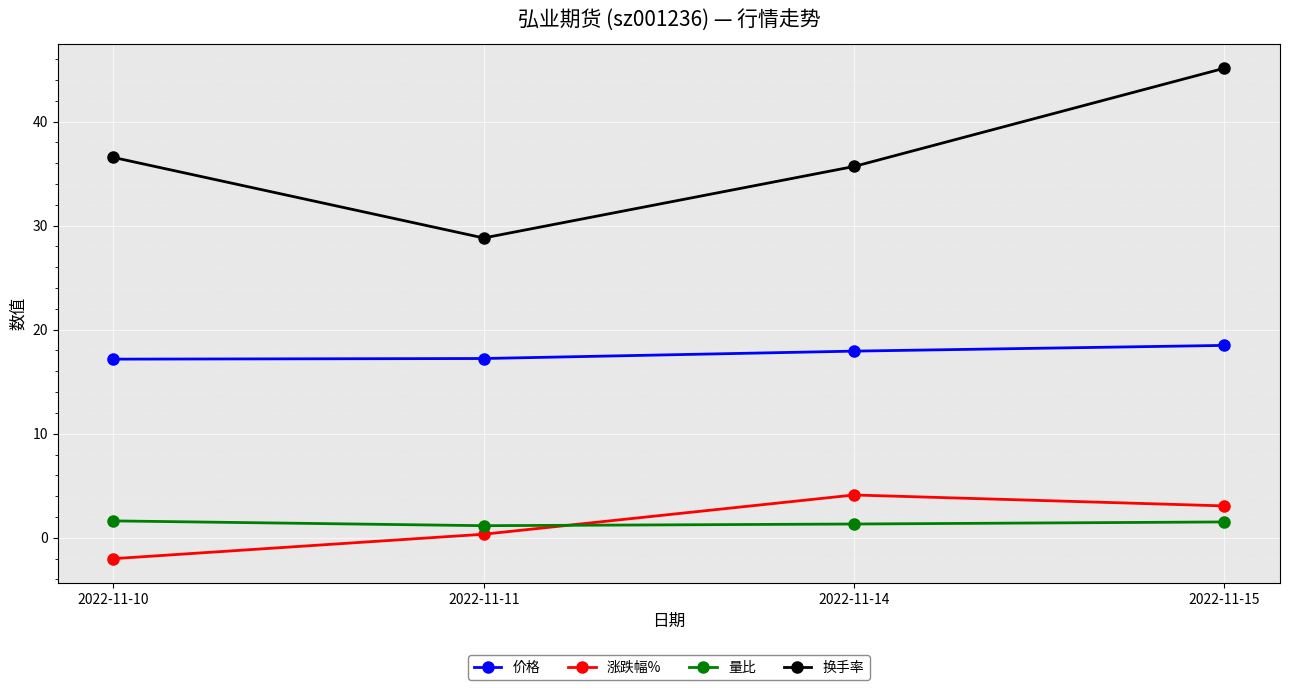

What is the difference between the maximum and second lowest values in the 价格 series?

1.3